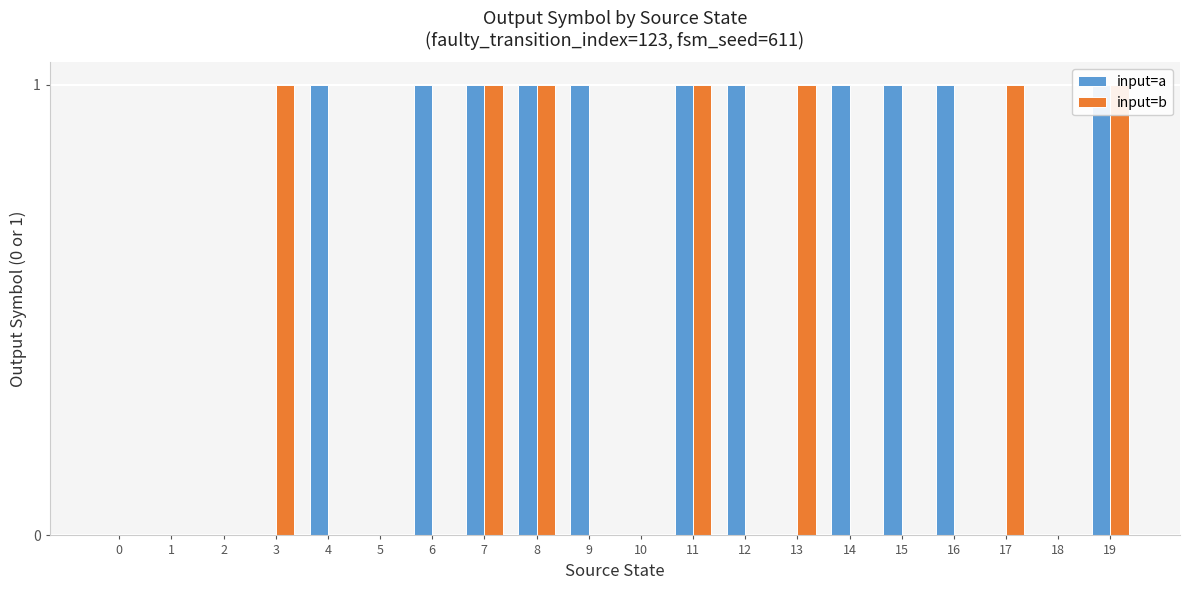

What is the difference between the maximum and minimum values in the input=b series?

1